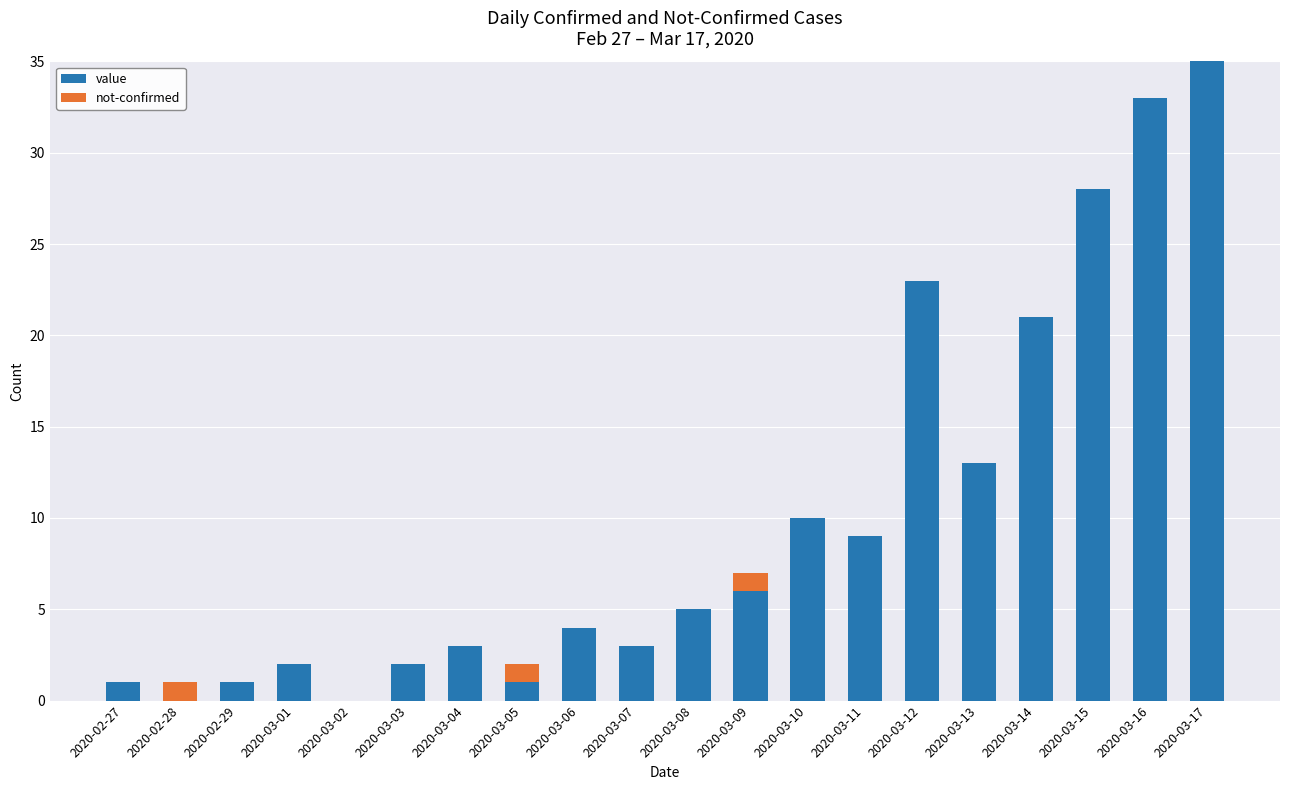

What is the total value across all series at 2020-03-07?

3